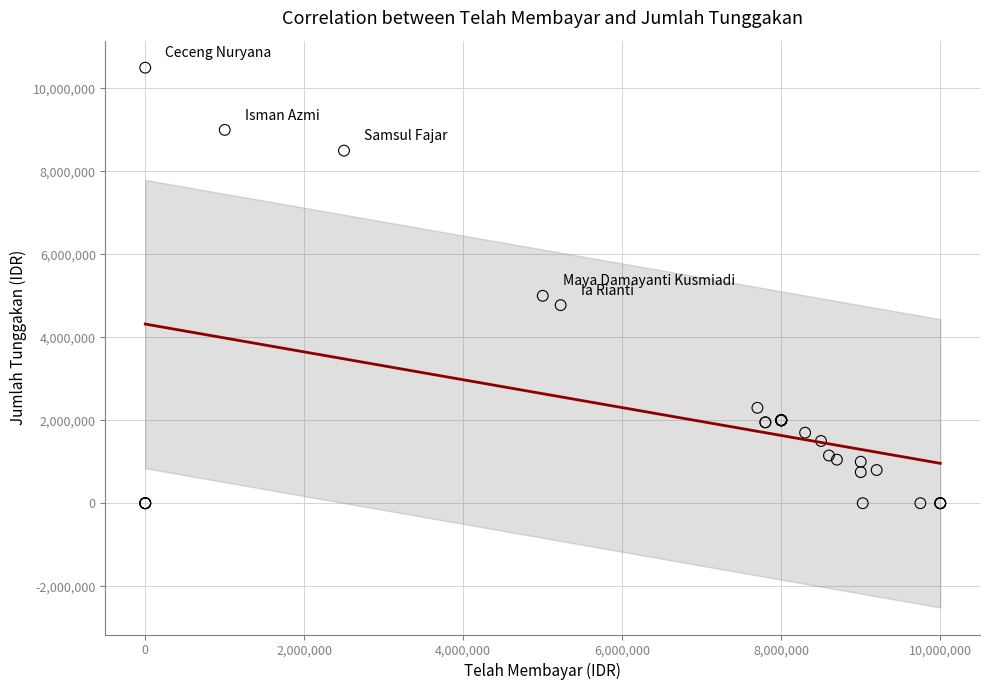

What Y value in the scatter plot is closest to 5250000?

5000000